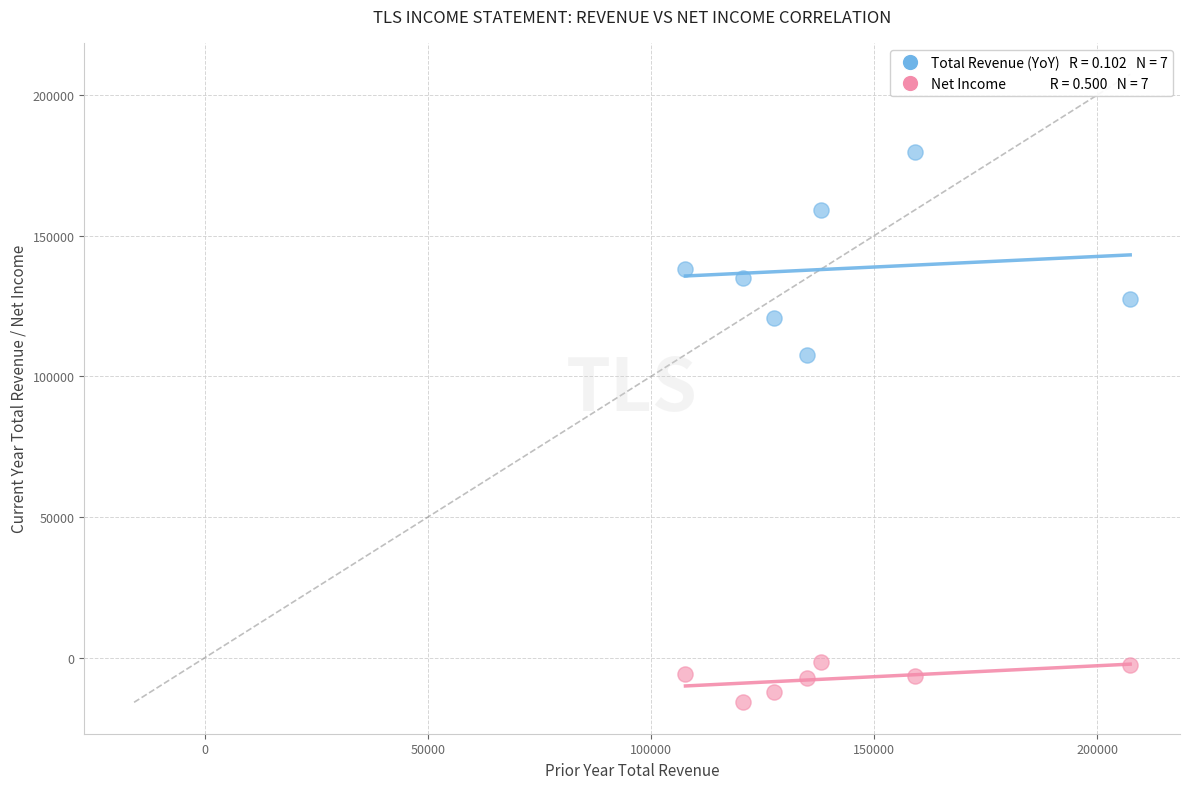

Across all data points, what is the range of Y values (max minus min)?

195800